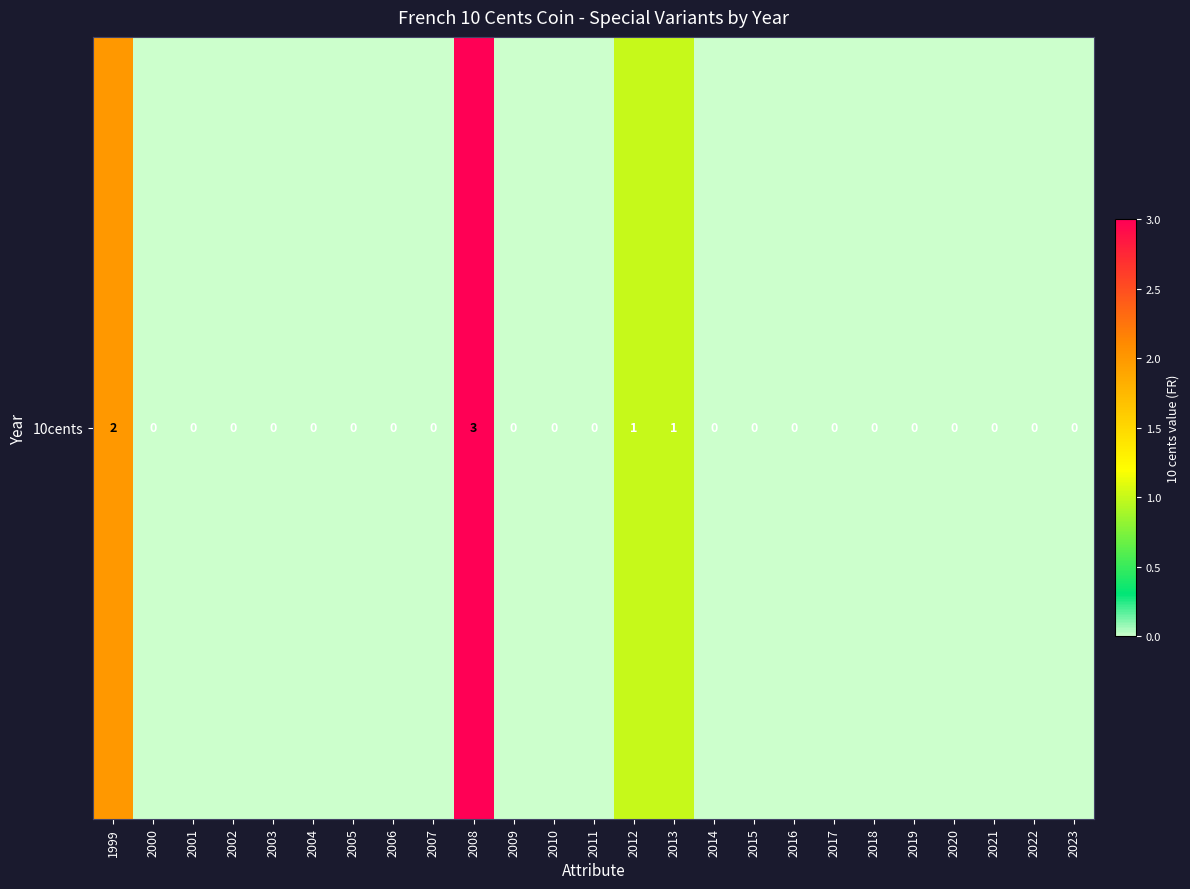

List the labels in order of value, largest first.

2008, 1999, 2012, 2013, 2000, 2001, 2002, 2003, 2004, 2005, 2006, 2007, 2009, 2010, 2011, 2014, 2015, 2016, 2017, 2018, 2019, 2020, 2021, 2022, 2023